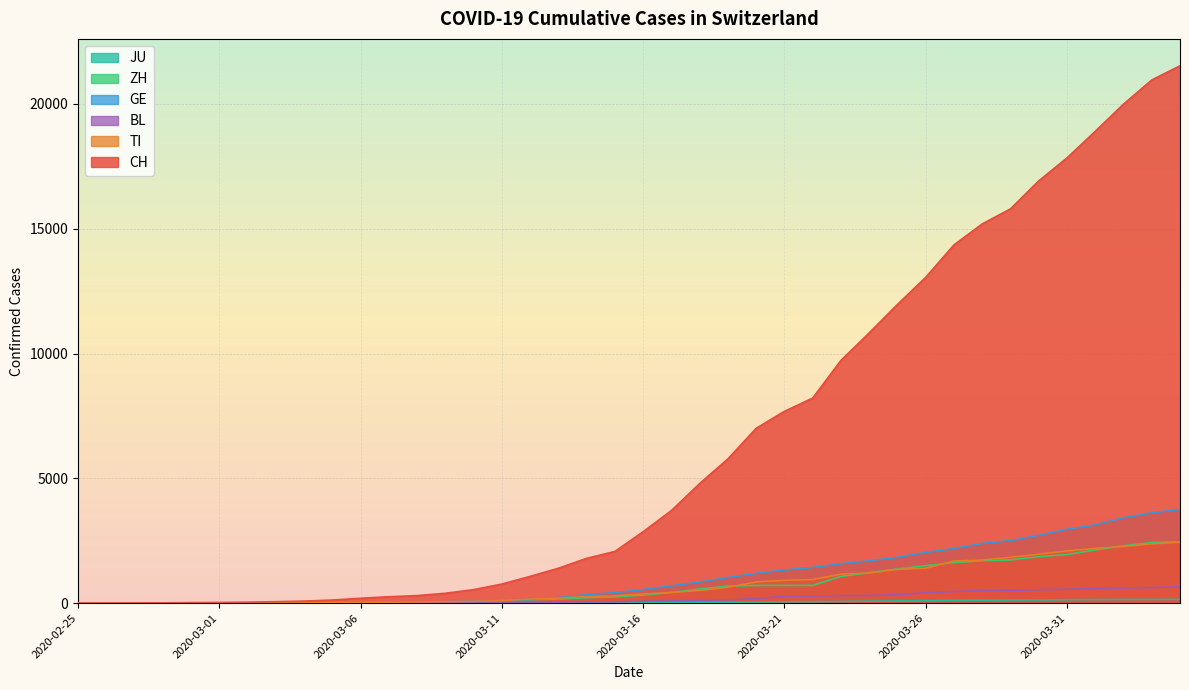

True or false: ZH and BL cross at least once.

False